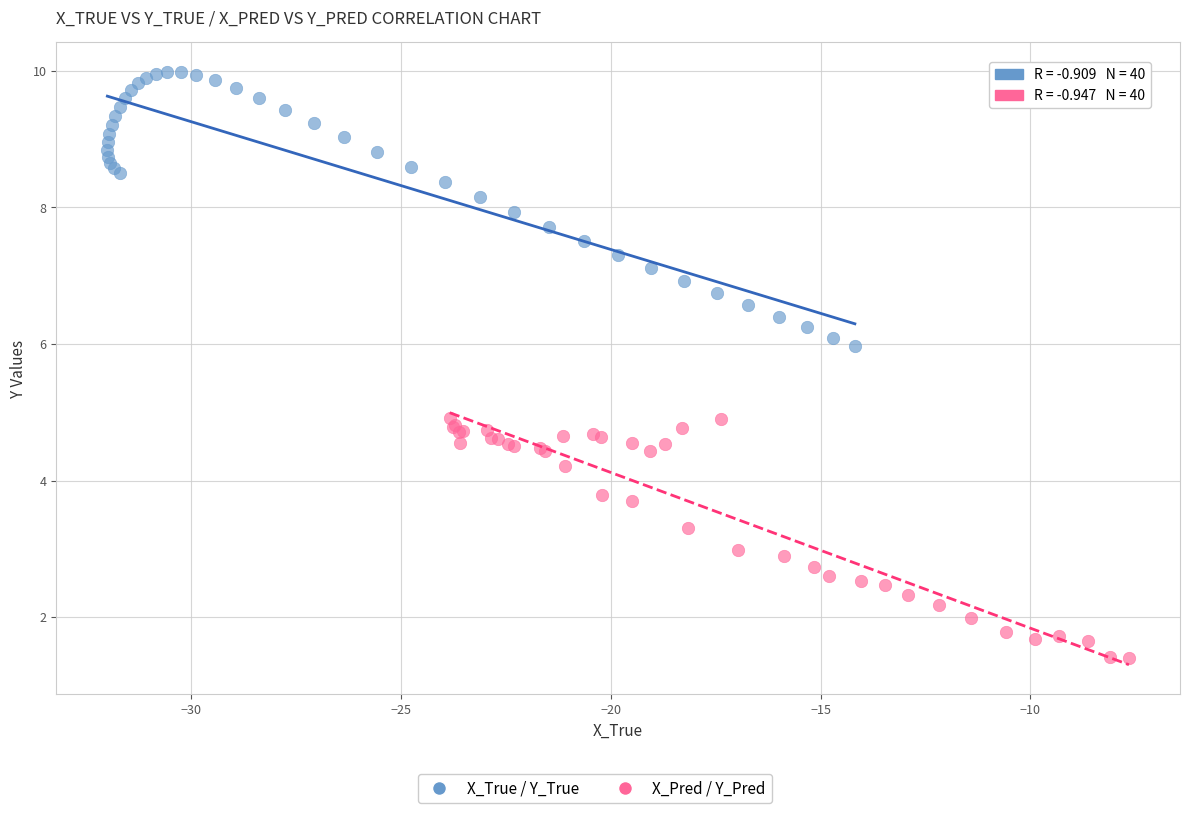

Which series contains the lowest Y value?

X_Pred / Y_Pred